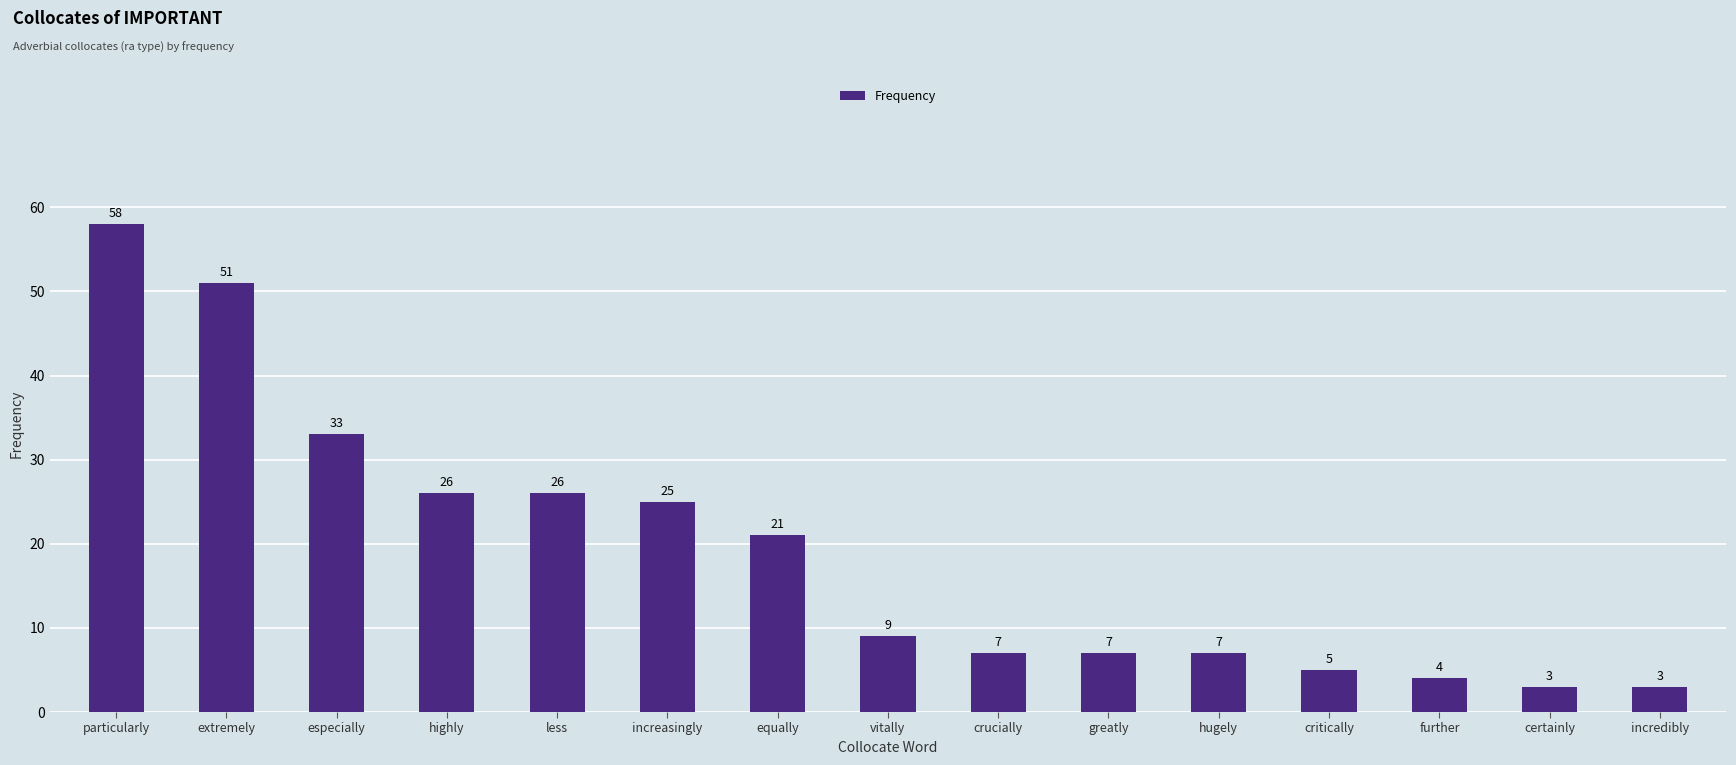

At which label is the value closest to 30?

especially